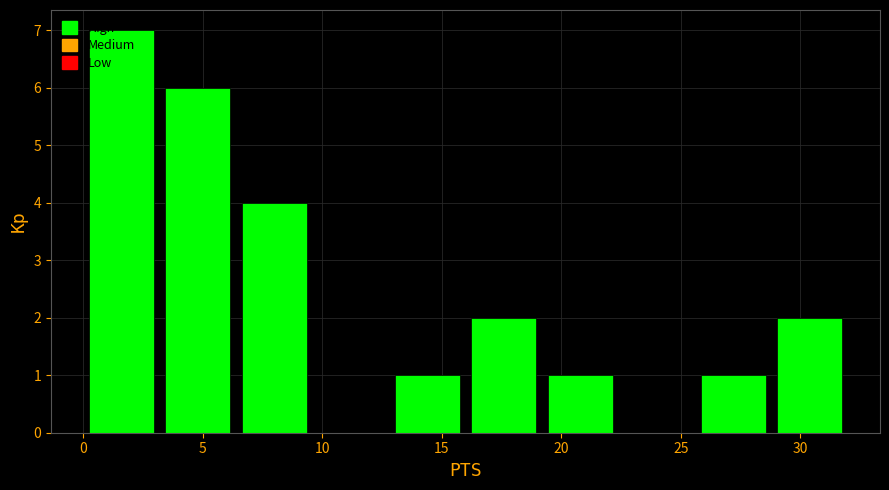

Which range on the x-axis has the tallest bar?

0.0 to 3.2